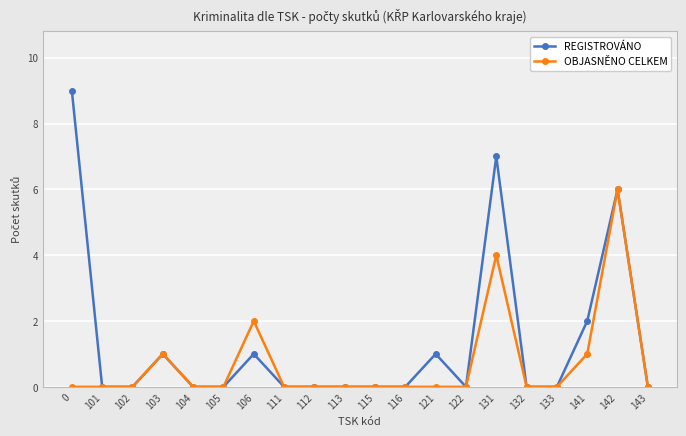

What are all the series names shown in the legend?

REGISTROVÁNO, OBJASNĚNO CELKEM